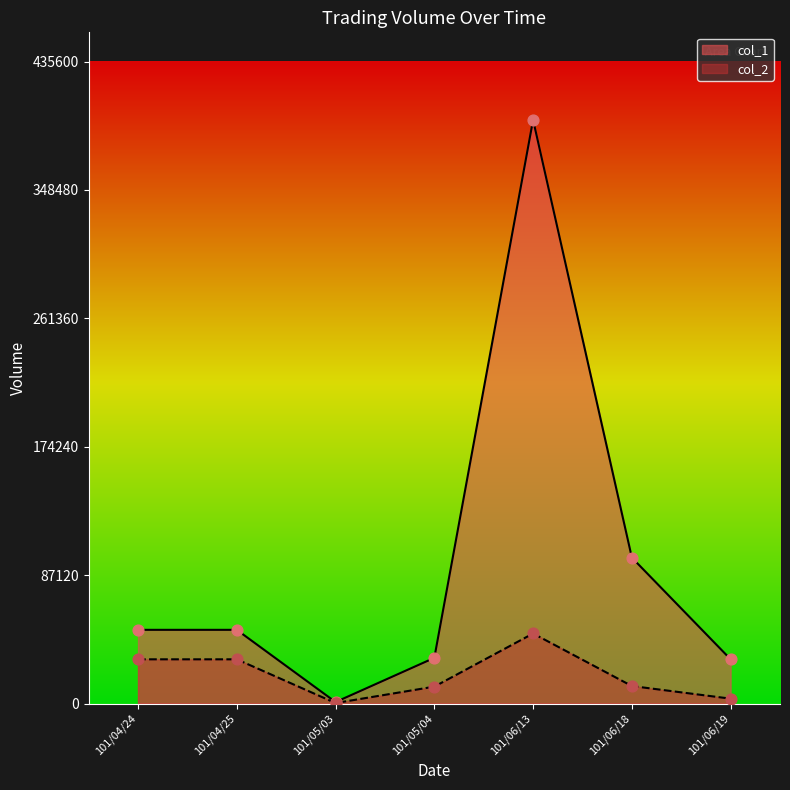

Which series contains the lowest Y value?

col_1